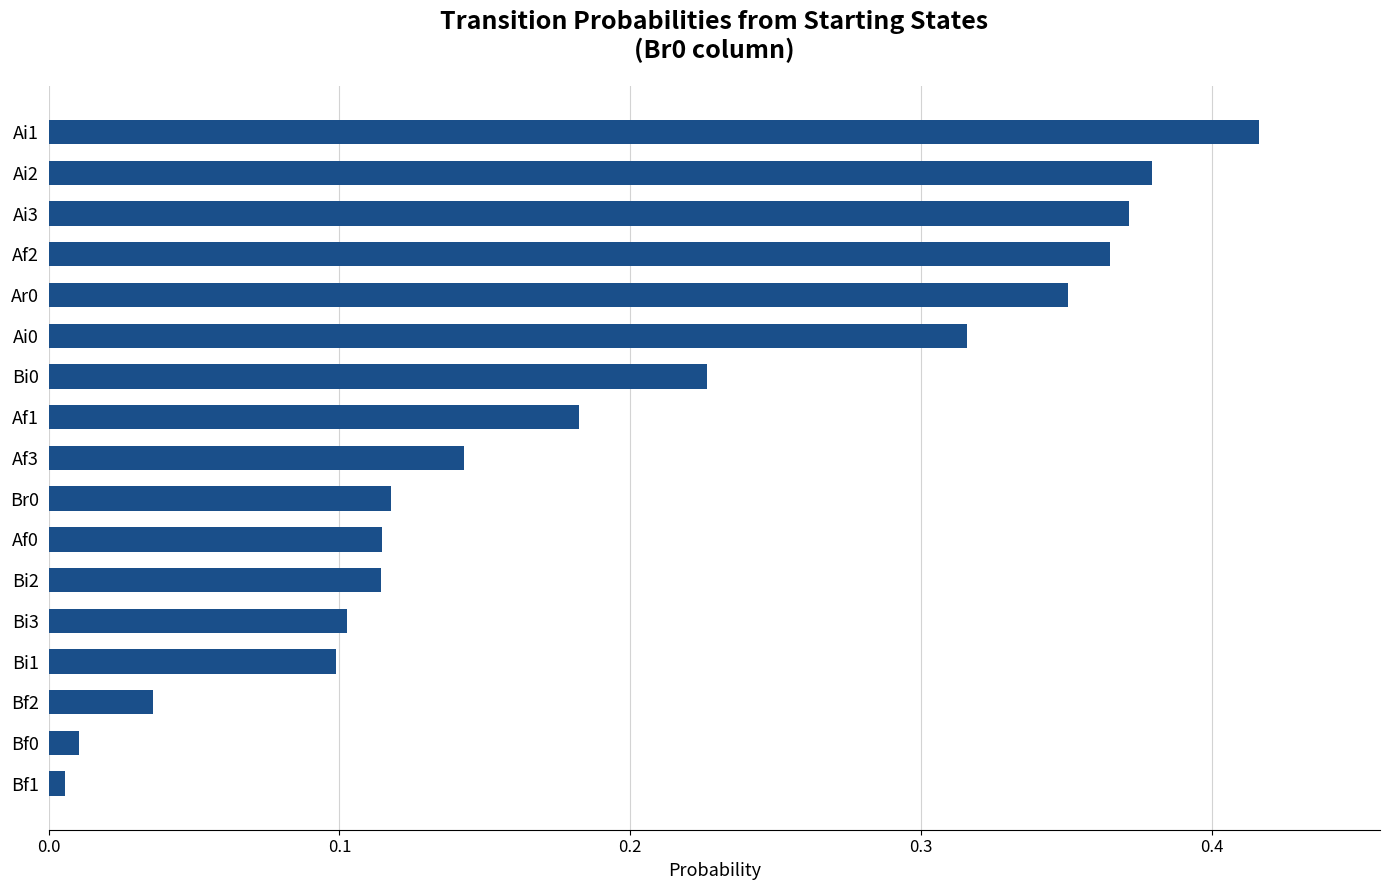

What is the sum of all values?

3.3